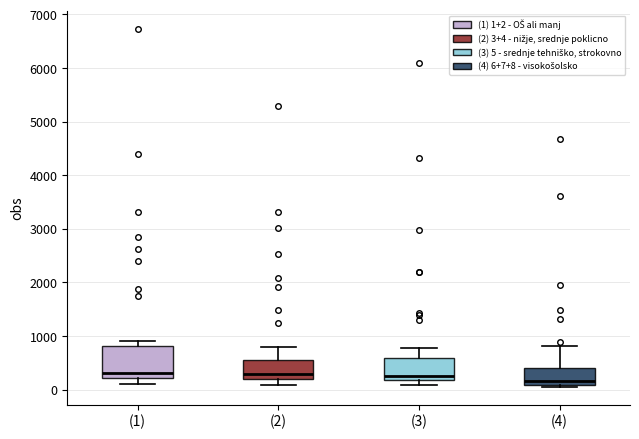

Where is the upper edge of the box for (3) on the y-axis? The values are not printed on the chart, so give them approximately, as read against the axis.

600